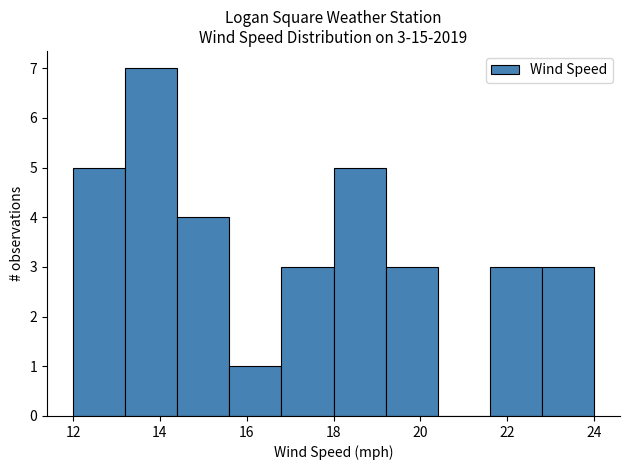

Over which range of the x-axis is the bar tallest?

13.2 to 14.4